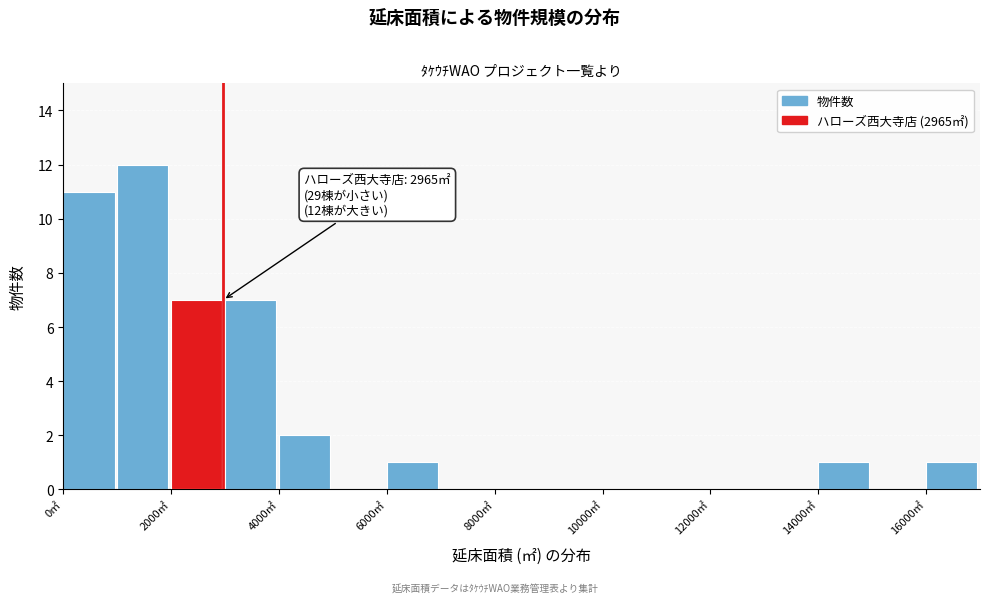

Which range on the x-axis has the tallest bar?

1000 to 2000